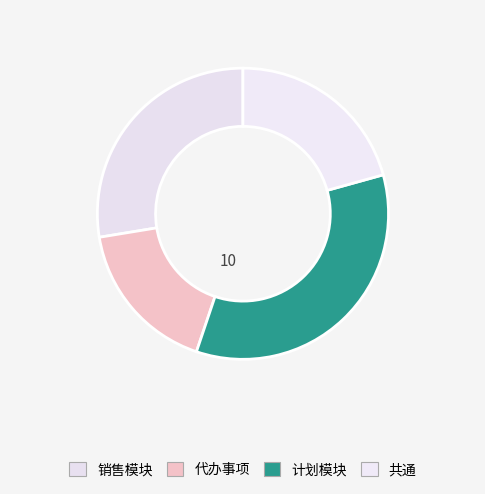

Count the number of slices in the pie.

4